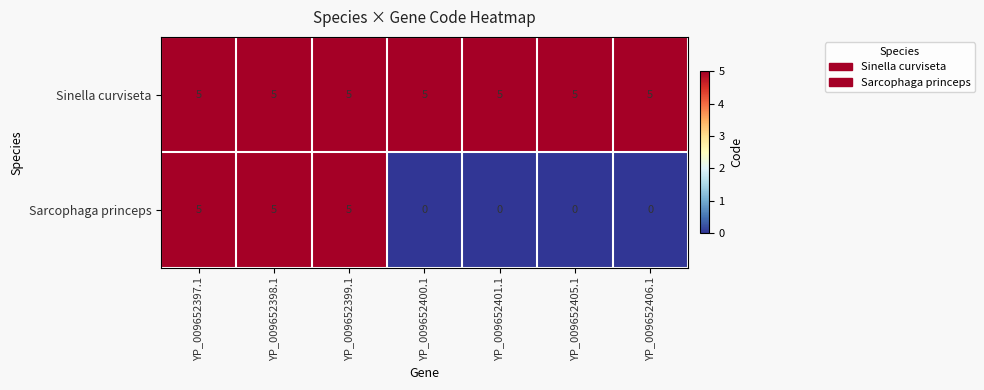

What is the greatest value displayed?

5